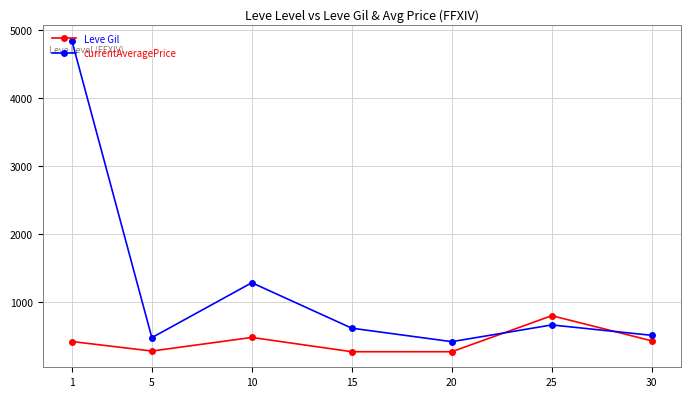

What is the total value across all series at 30?

941